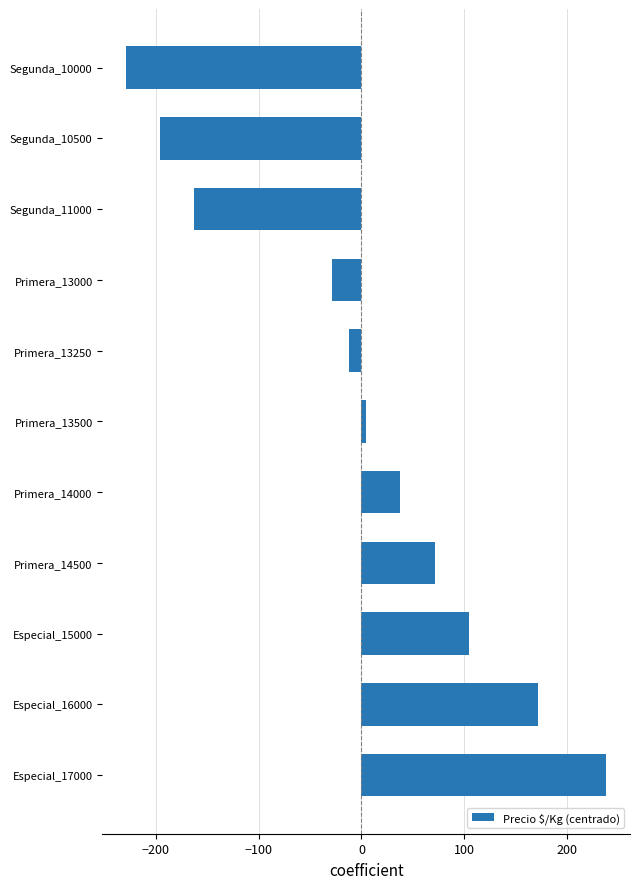

Which label corresponds to the smallest value in the chart?

Segunda_10000